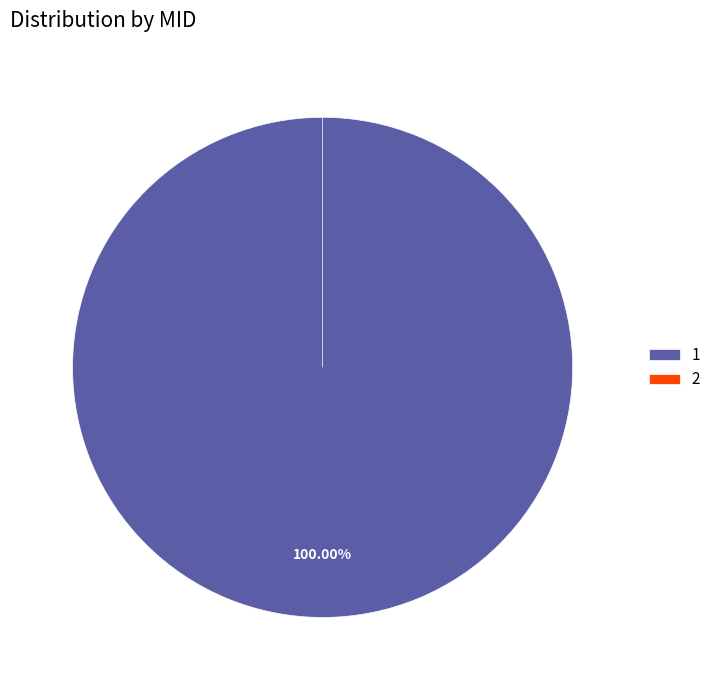

Count the number of slices in the pie.

2